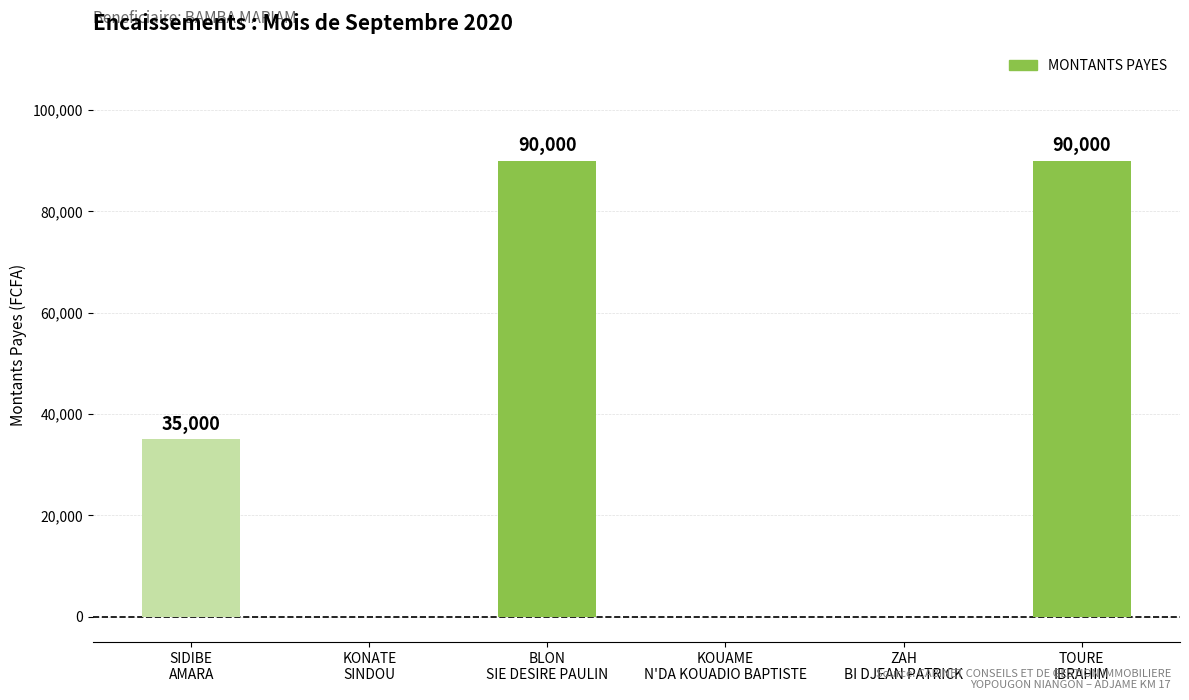

What is the maximum value shown in the chart?

90000